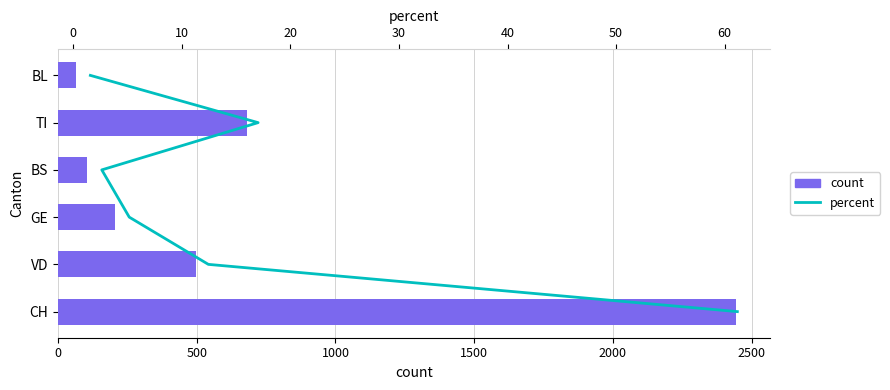

What is the minimum value for count?

63